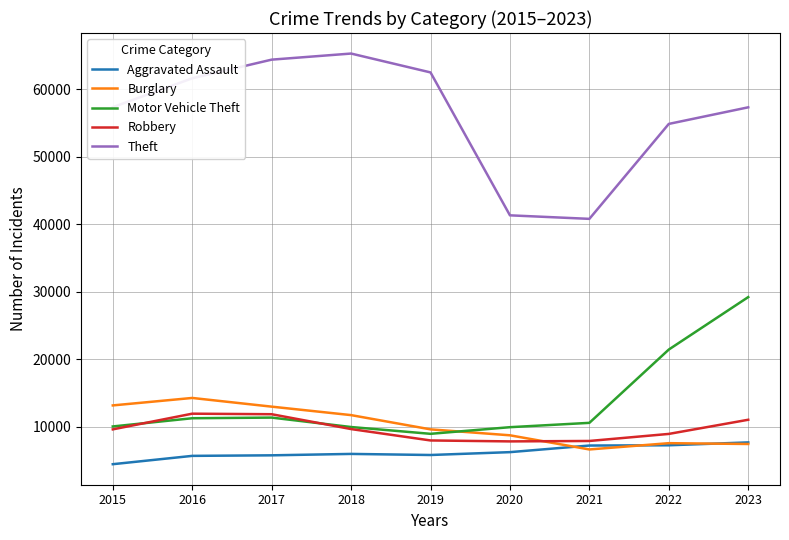

What is the greatest value displayed?

65288